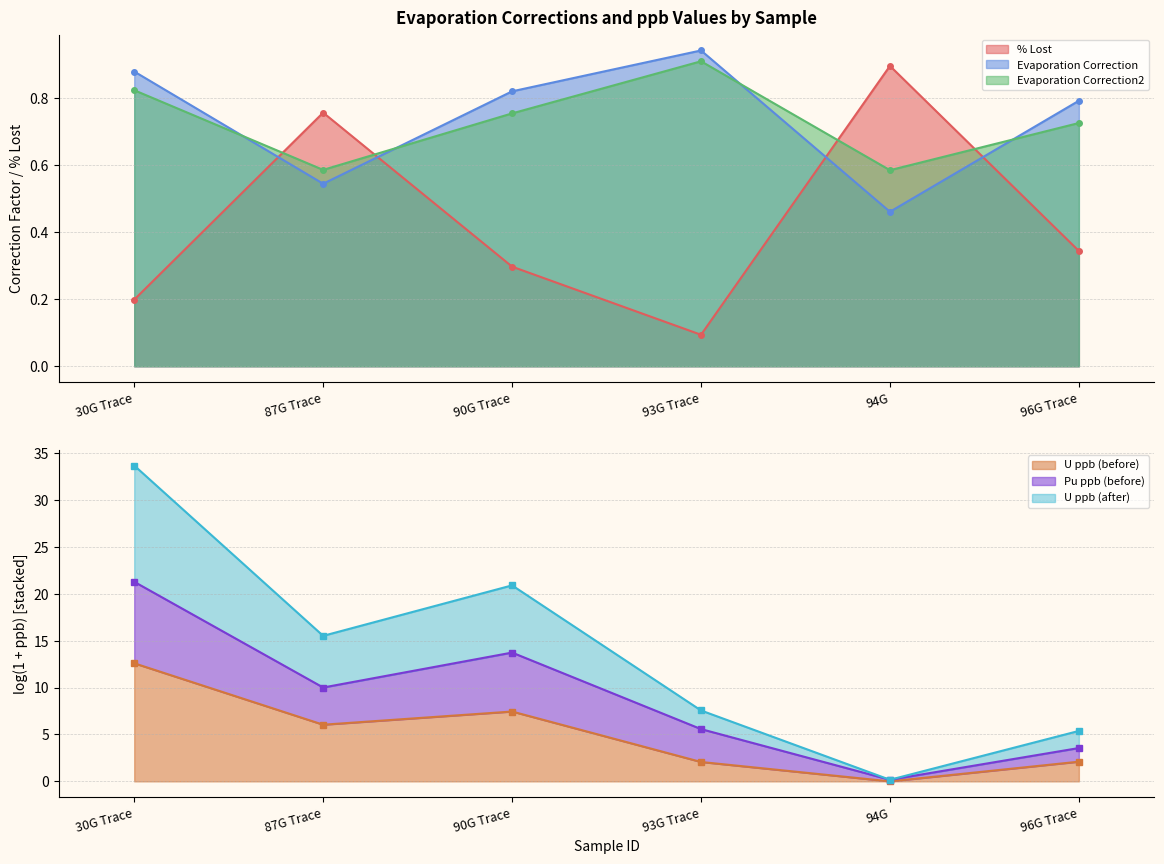

At which category is the sum across all series the highest?

93G Trace